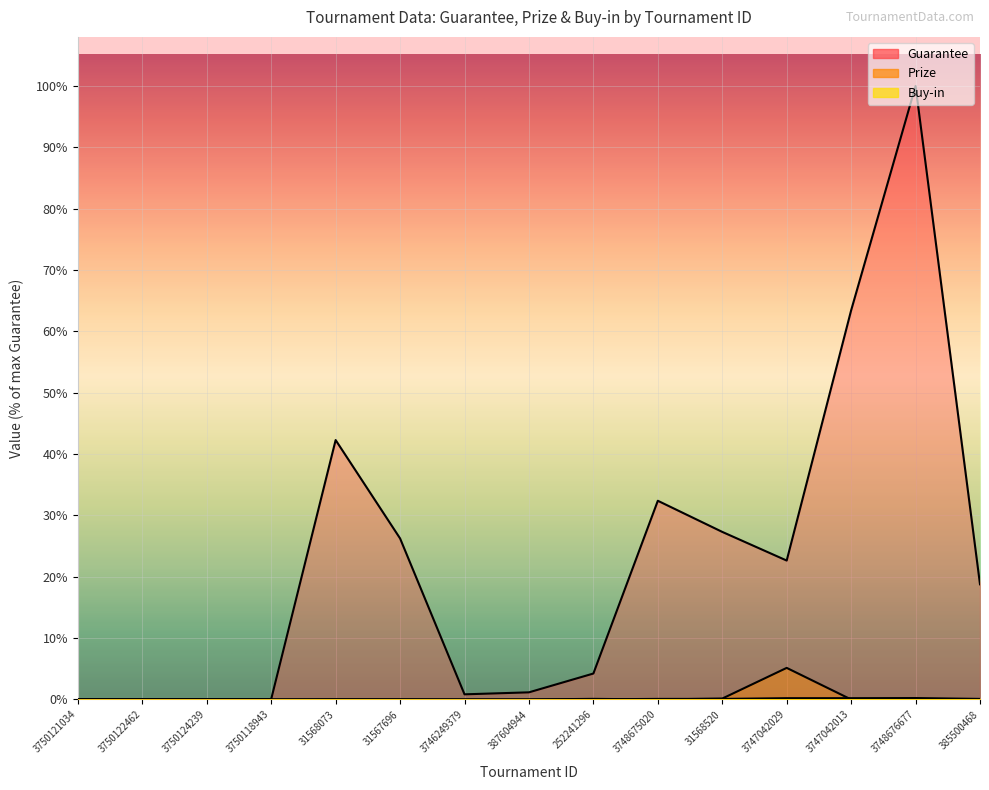

Count the number of categories in the chart.

15